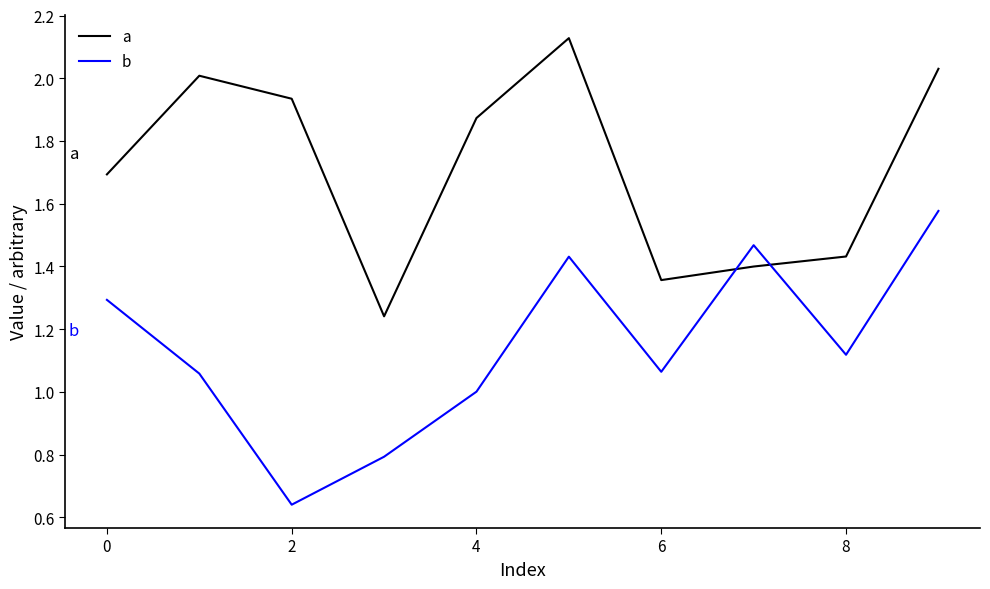

Which series has the largest total across all categories?

a